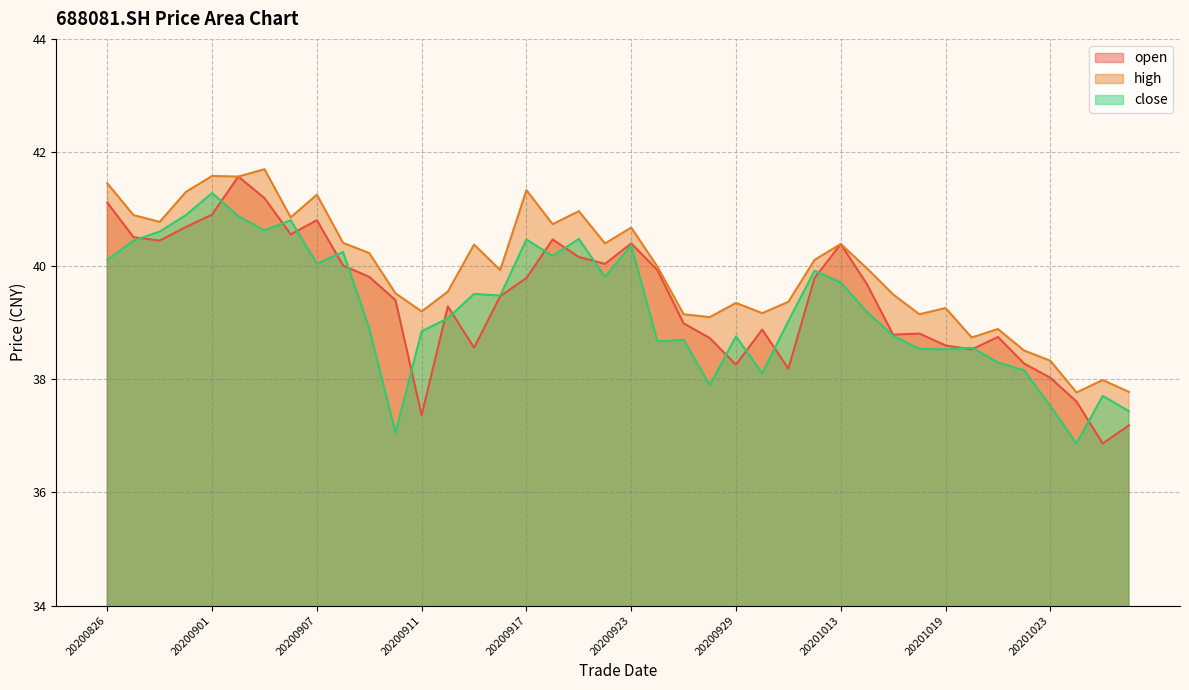

Is it true that close equals 38.3 at 20201021?

True